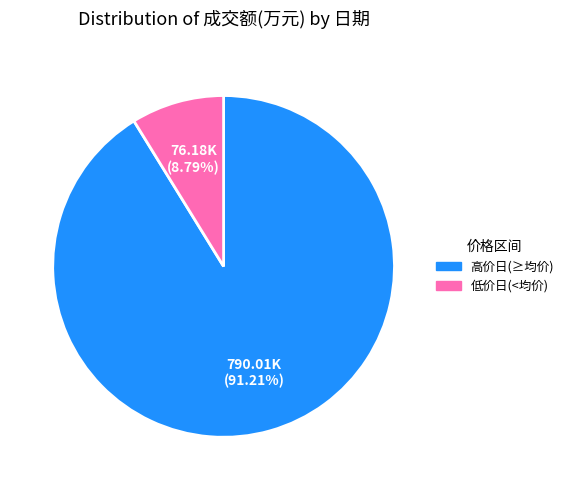

Which category has the biggest portion of the pie?

高价日(≥均价)